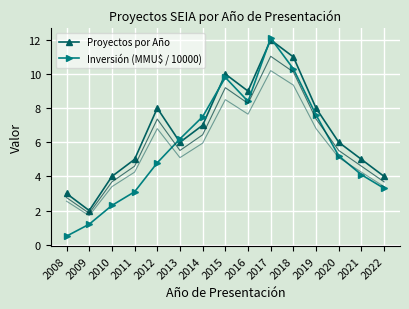

What is the difference between the maximum and minimum values in the Proyectos por Año series?

10.0